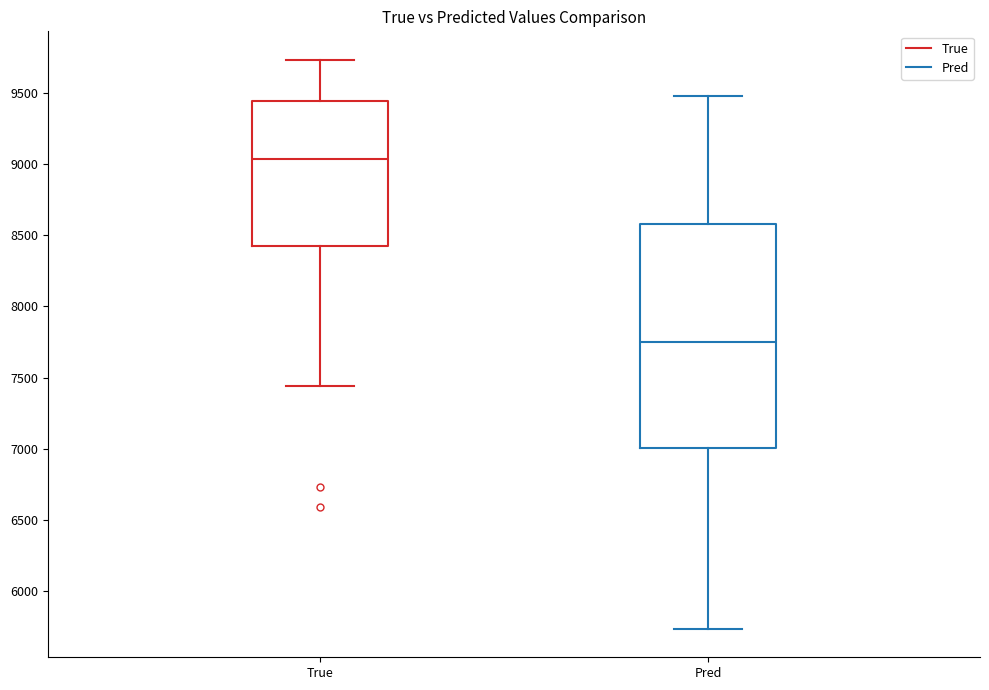

Reading left to right, read every box against the y-axis: the position of its median line, the range the box covers, and the ends of its whiskers. The values are not printed on the chart, so give them approximately, as read against the axis.

True: median 9050, box 8400 to 9450, whiskers 7450 to 9750
Pred: median 7750, box 7000 to 8600, whiskers 5750 to 9500